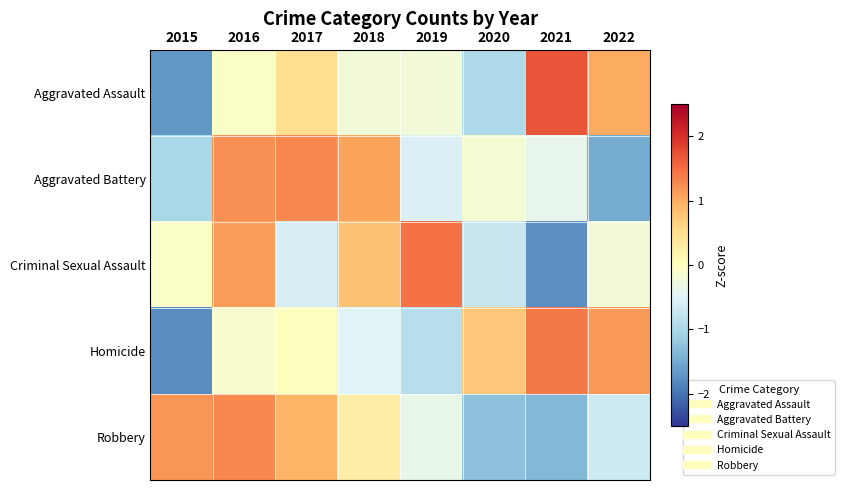

What is the total value across all series at 2016?

3.4